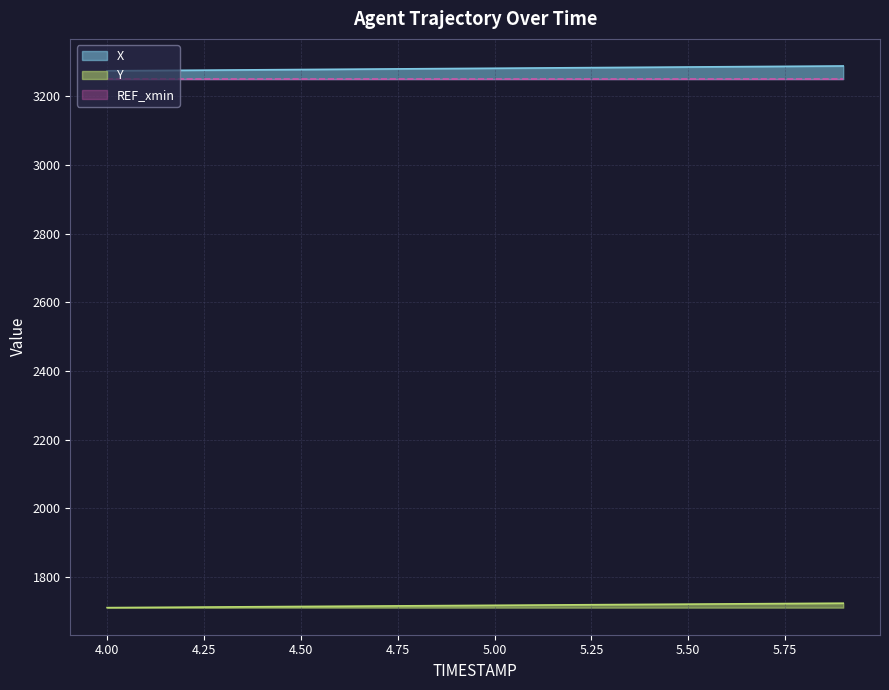

The value of Y at 5.6 is 1722.1. True or false?

True